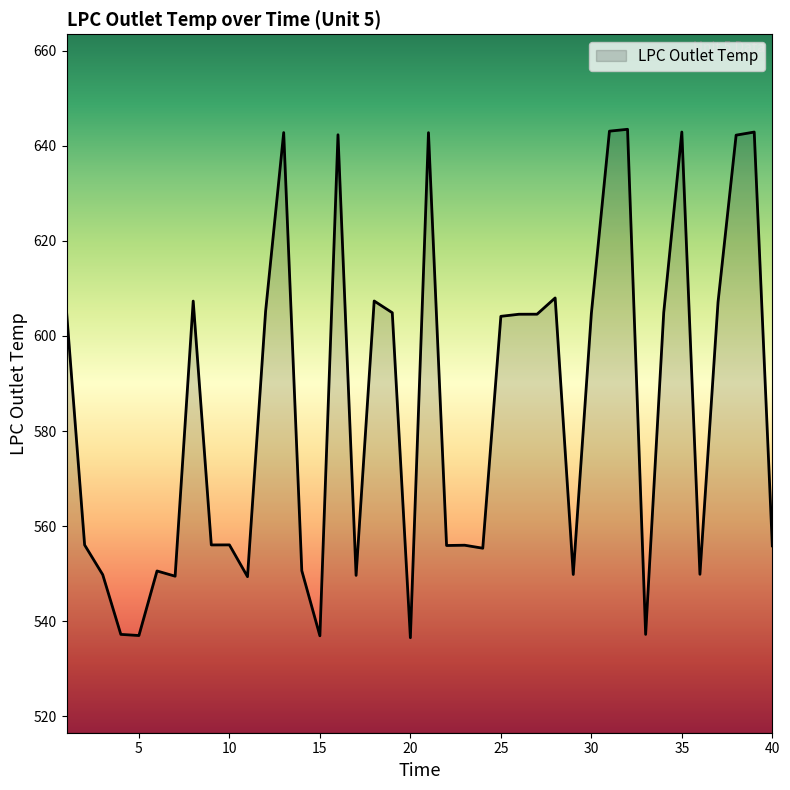

What is the maximum value shown in the chart?

643.5